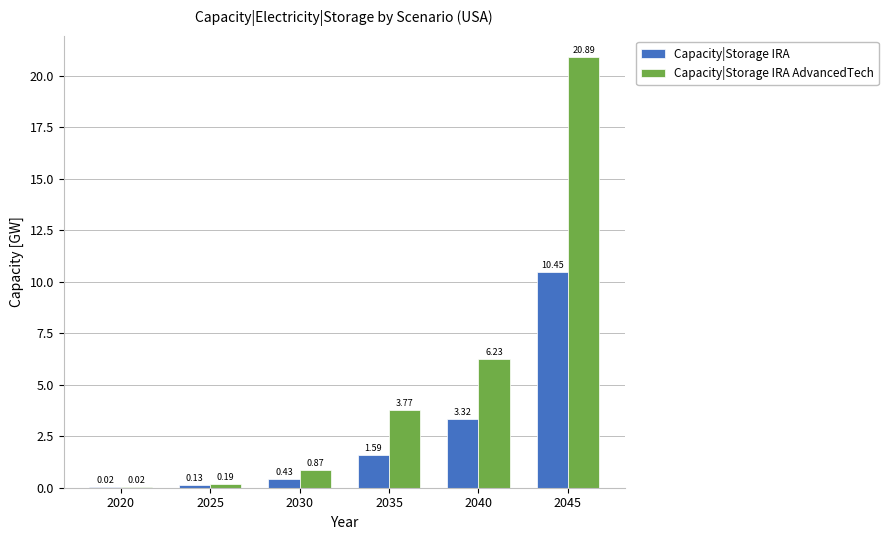

Which series has the largest total across all categories?

Capacity|Storage IRA AdvancedTech